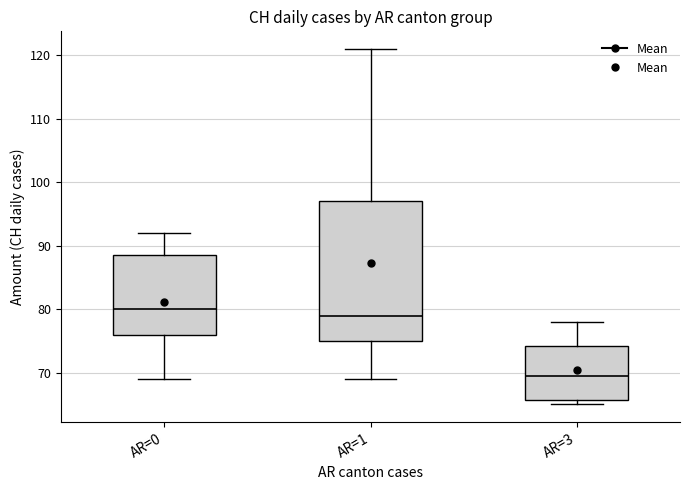

Which box has the highest median line?

AR=0